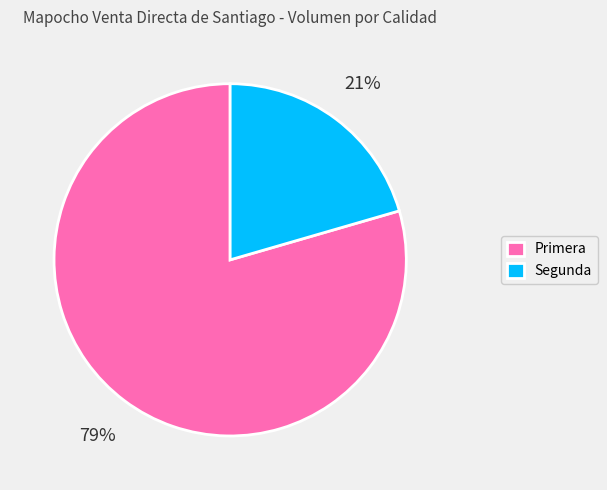

To the nearest percent, what percentage of the pie is Segunda?

21%